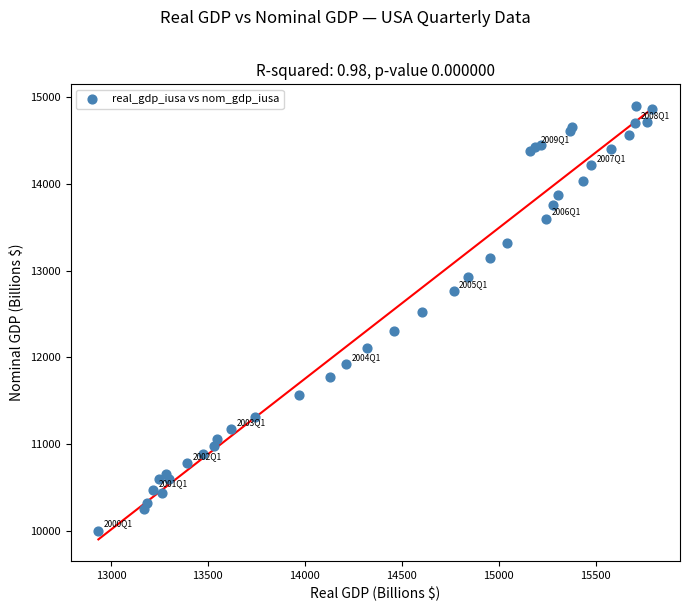

What Y value in the scatter plot is closest to 12450?

12527.2